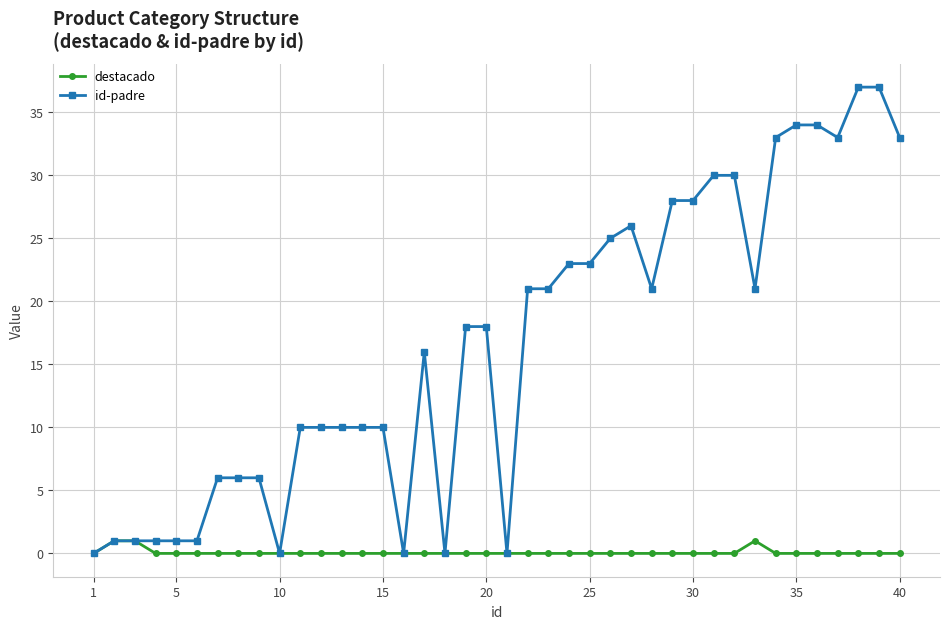

Which series has the widest spread of values?

id-padre